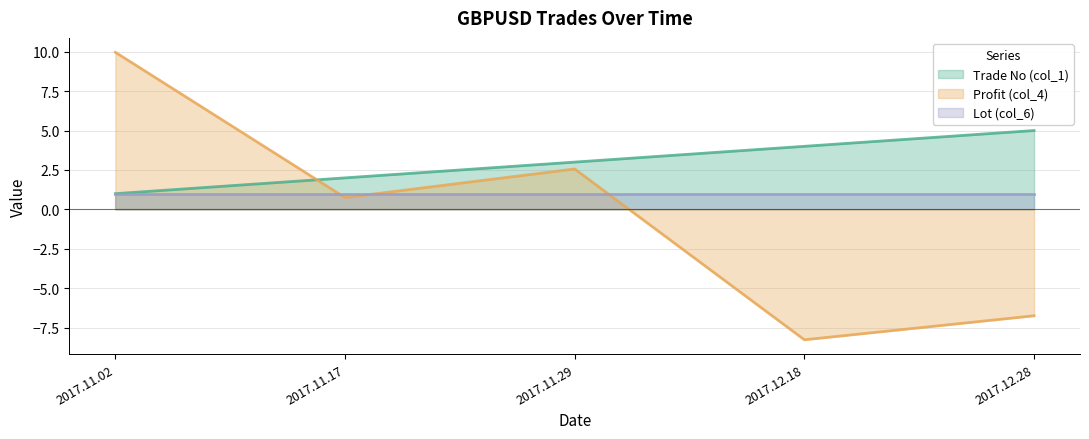

True or false: Trade No (col_1) and Profit (col_4) cross at least once.

True